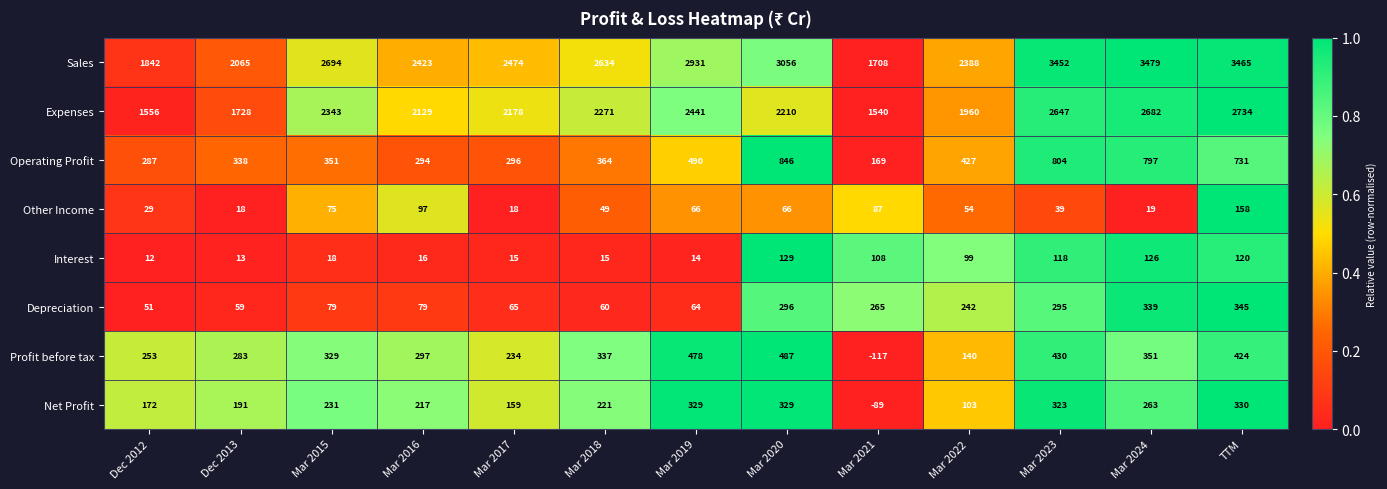

True or false: Expenses has a value of 2178 at Mar 2017.

True